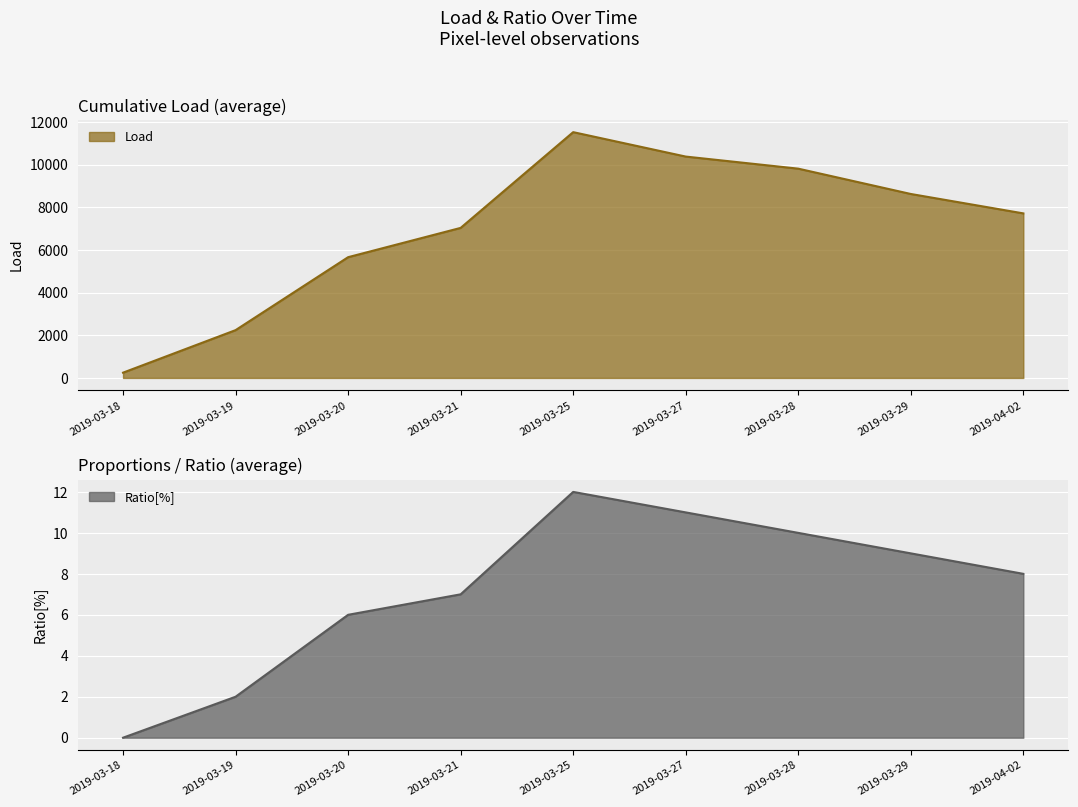

True or false: Load and Ratio[%] intersect in this chart.

False